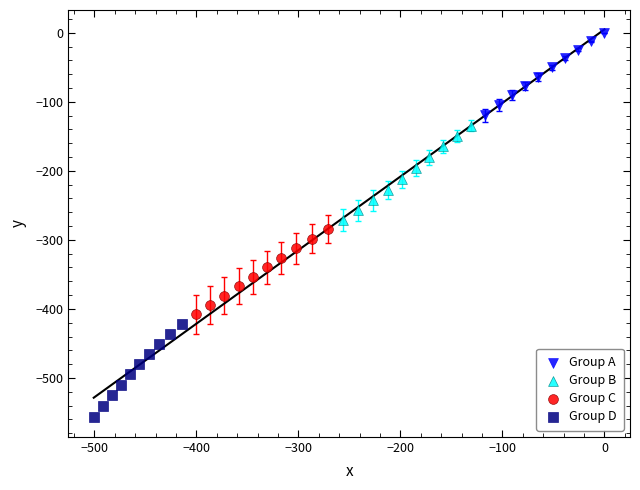

Which series contains the lowest Y value?

Group D